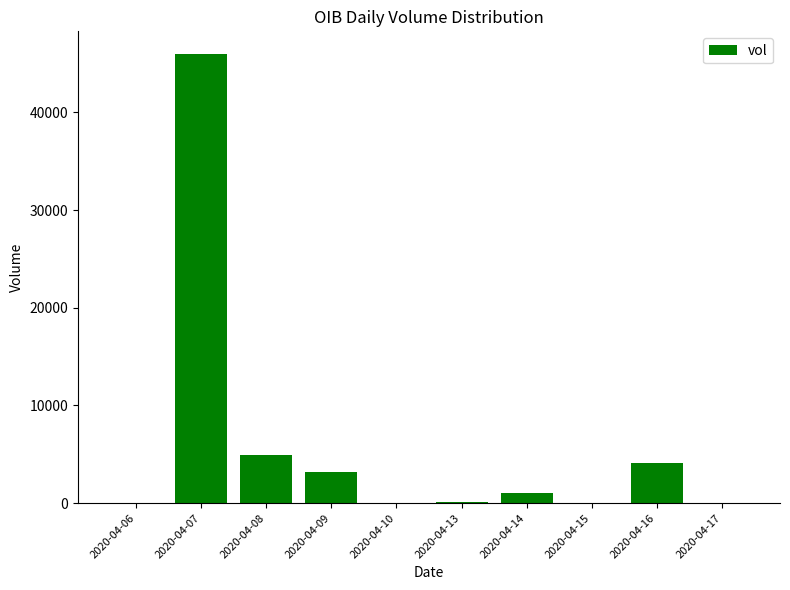

Are the bars horizontal?

No